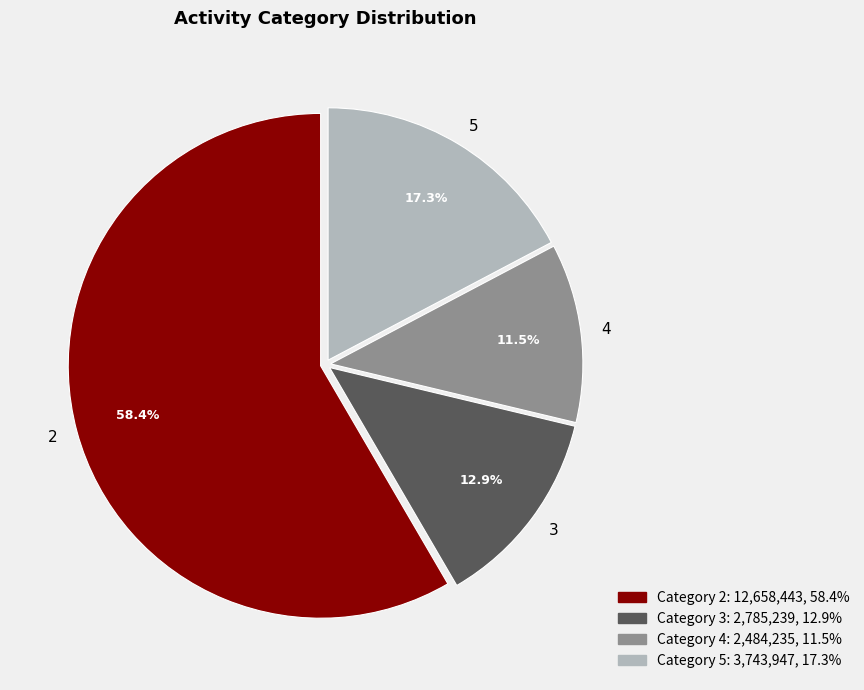

Which has a higher value, 5 or 4?

5